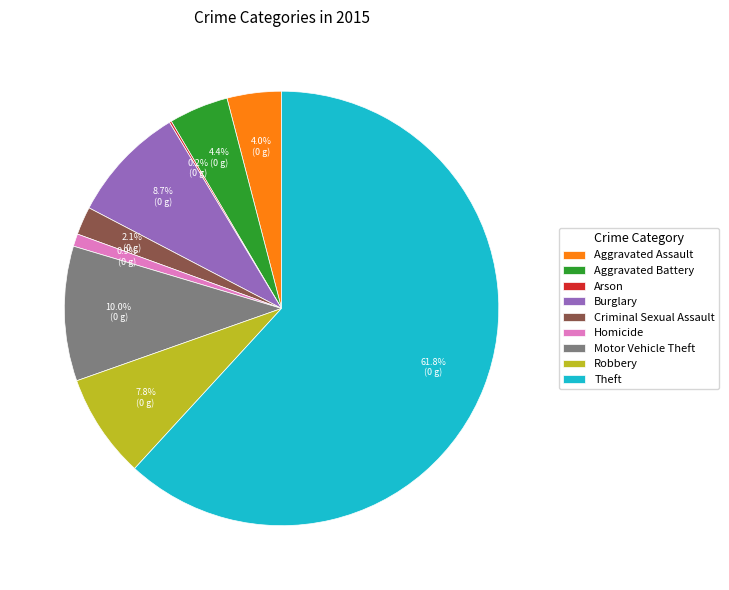

Does Theft account for over 50% of the chart?

Yes